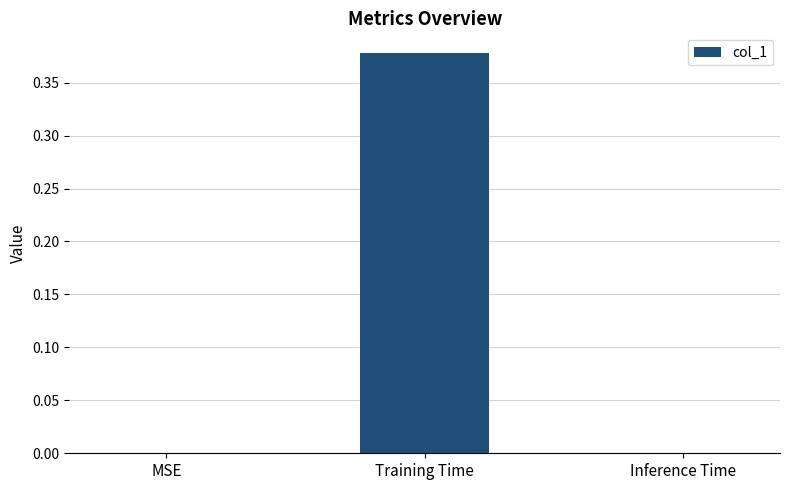

Which label corresponds to the largest value in the chart?

Training Time